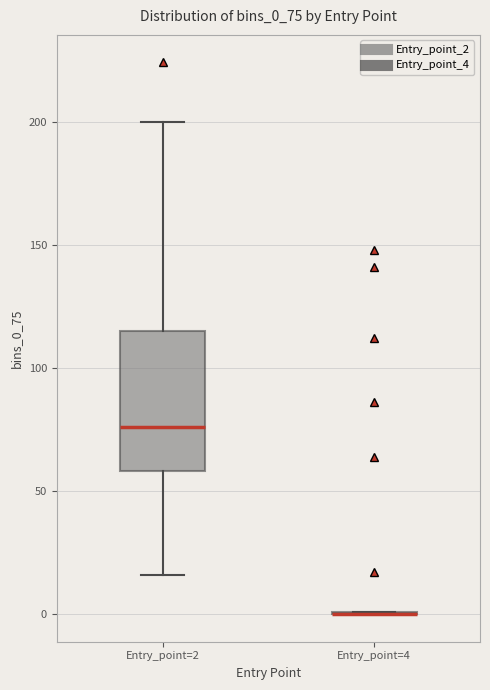

Where is the lower edge of the box for Entry_point=2 on the y-axis? The values are not printed on the chart, so give them approximately, as read against the axis.

60